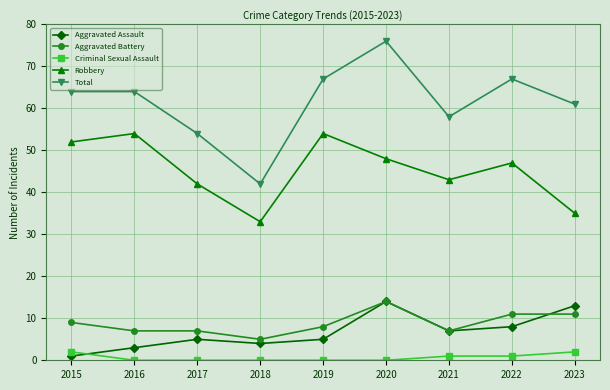

What is the difference between the Aggravated Battery values at 2015 and 2018?

4